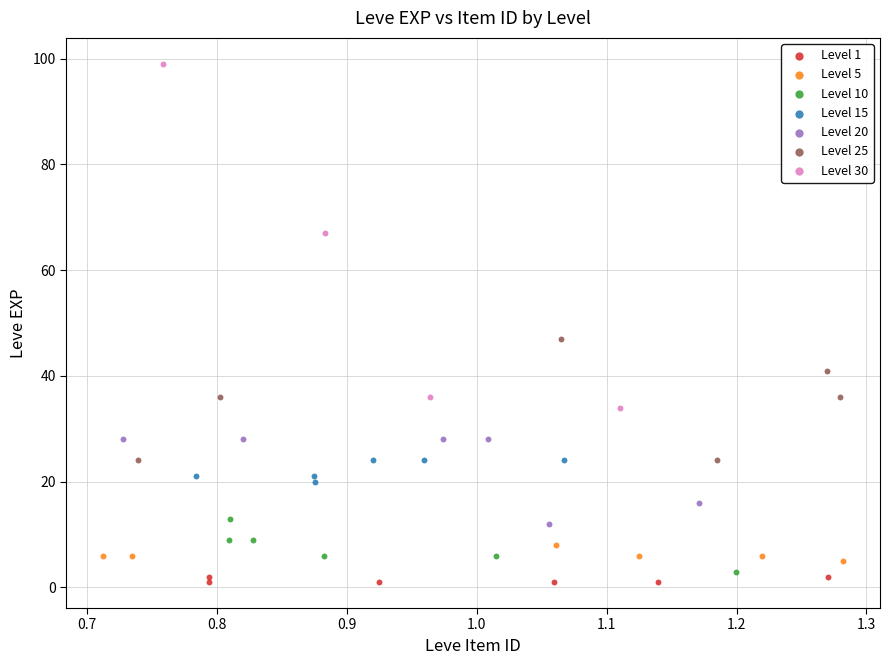

Which series has the widest spread of Y values?

Level 30